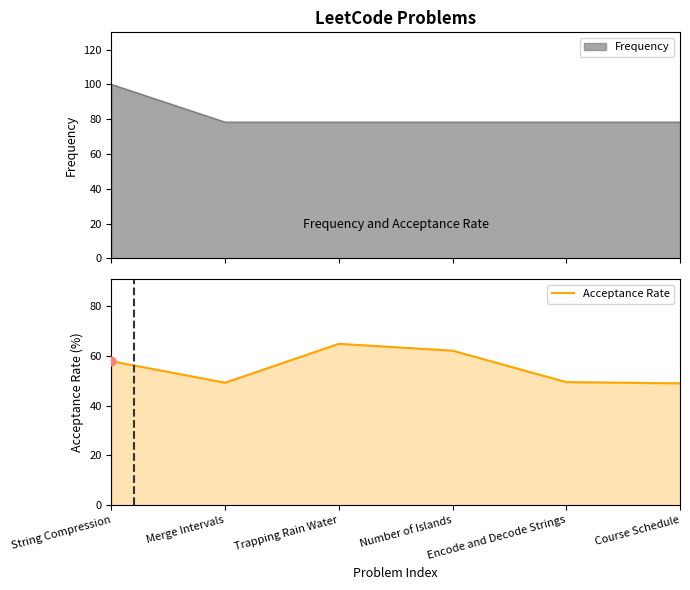

What is the change in value from Merge Intervals to Number of Islands?

+12.9